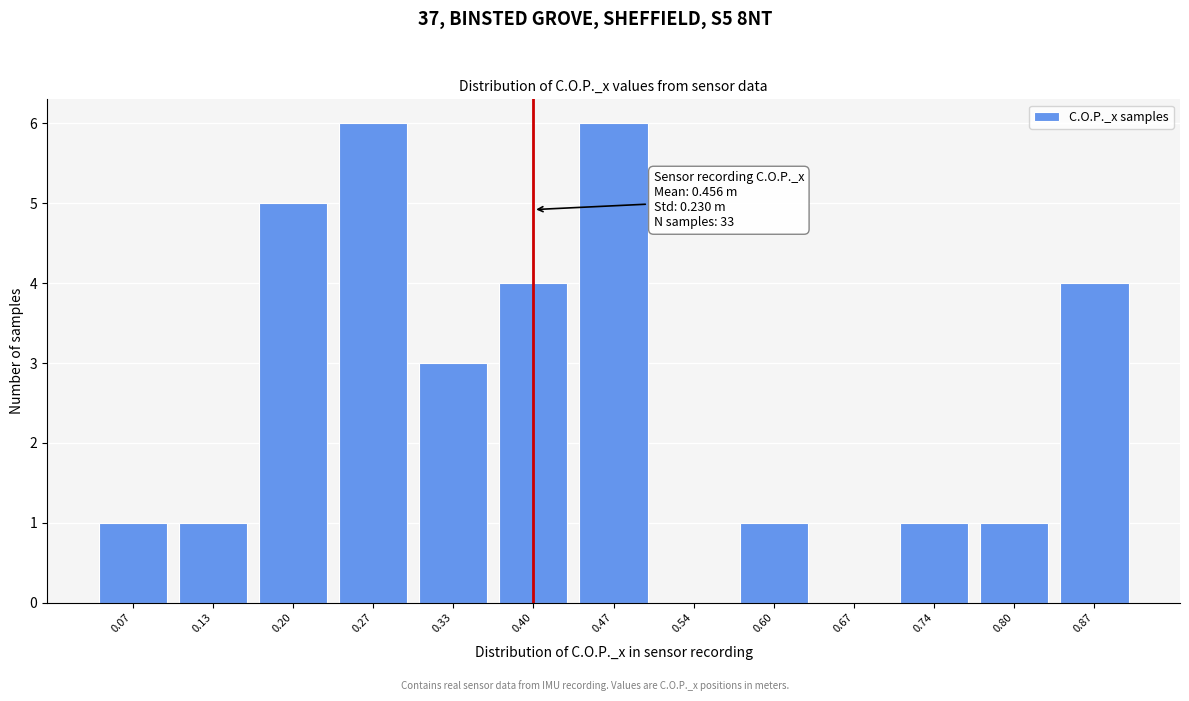

Reading right to left, list all the values displayed in this chart.

0.87=4	0.80=1	0.74=1	0.67=0	0.60=1	0.54=0	0.47=6	0.40=4	0.33=3	0.27=6	0.20=5	0.13=1	0.07=1